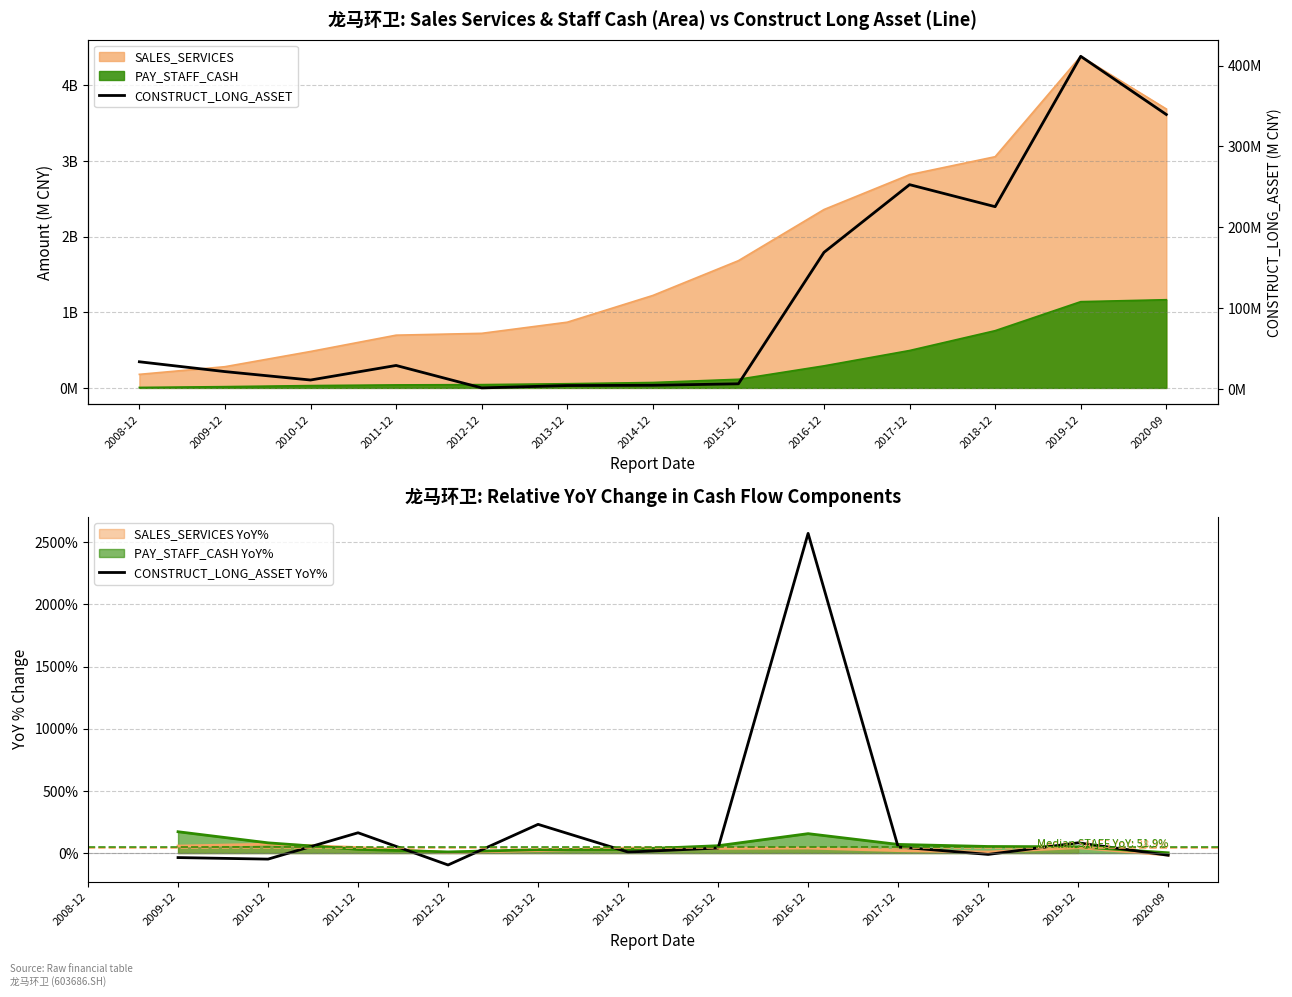

At which label is CONSTRUCT_LONG_ASSET closest to 206?

2018-12